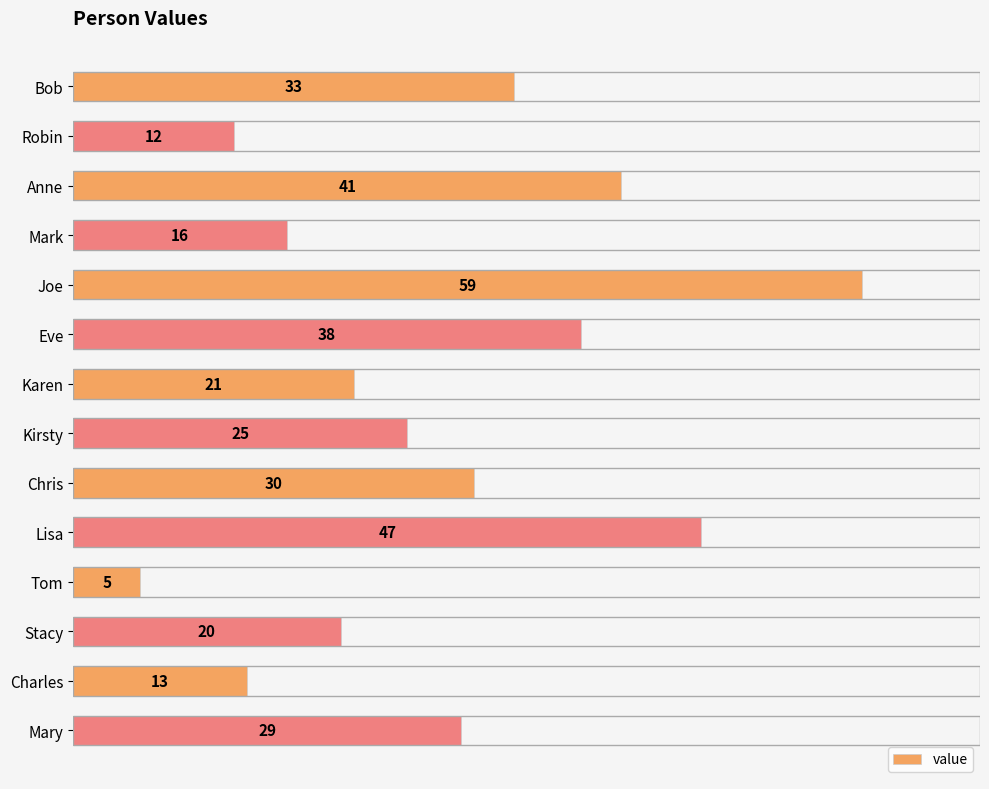

True or false: the data shows 21 at Karen.

True